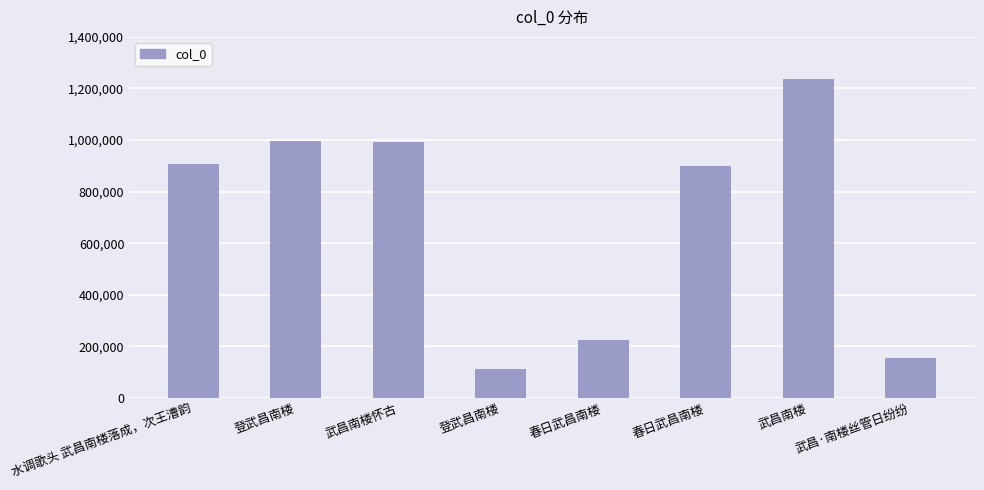

Are the bars horizontal?

No